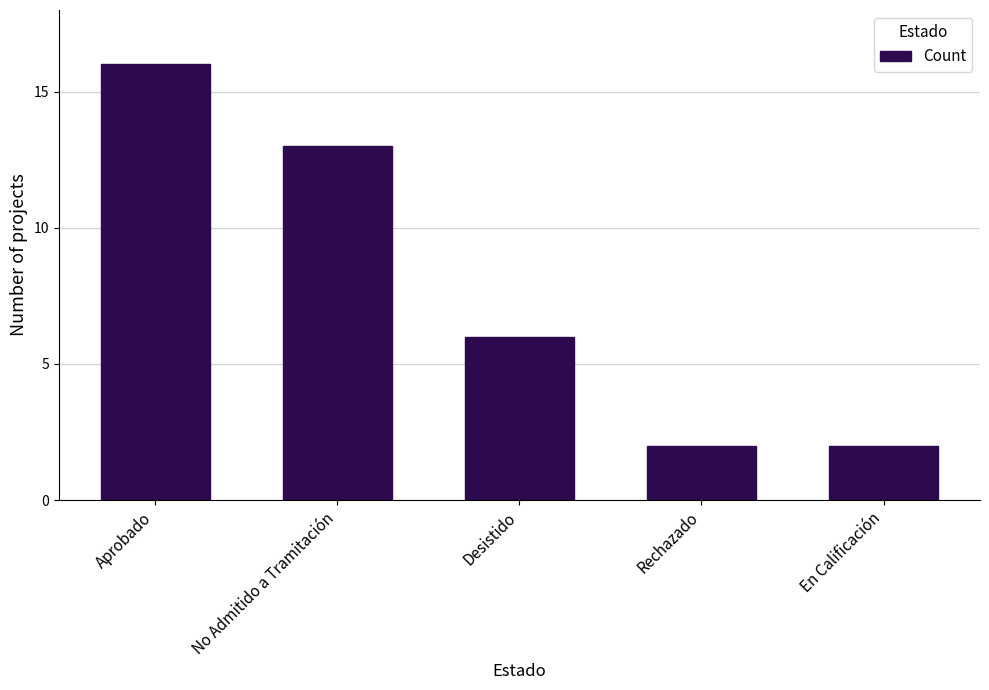

What is the label of the 2nd bar from the left?

No Admitido a Tramitación